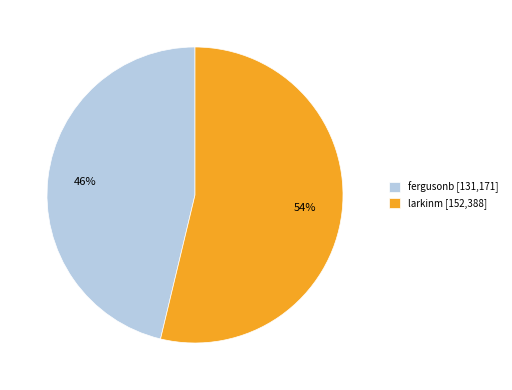

Approximately how many times larger is the value at larkinm compared to fergusonb?

1.2